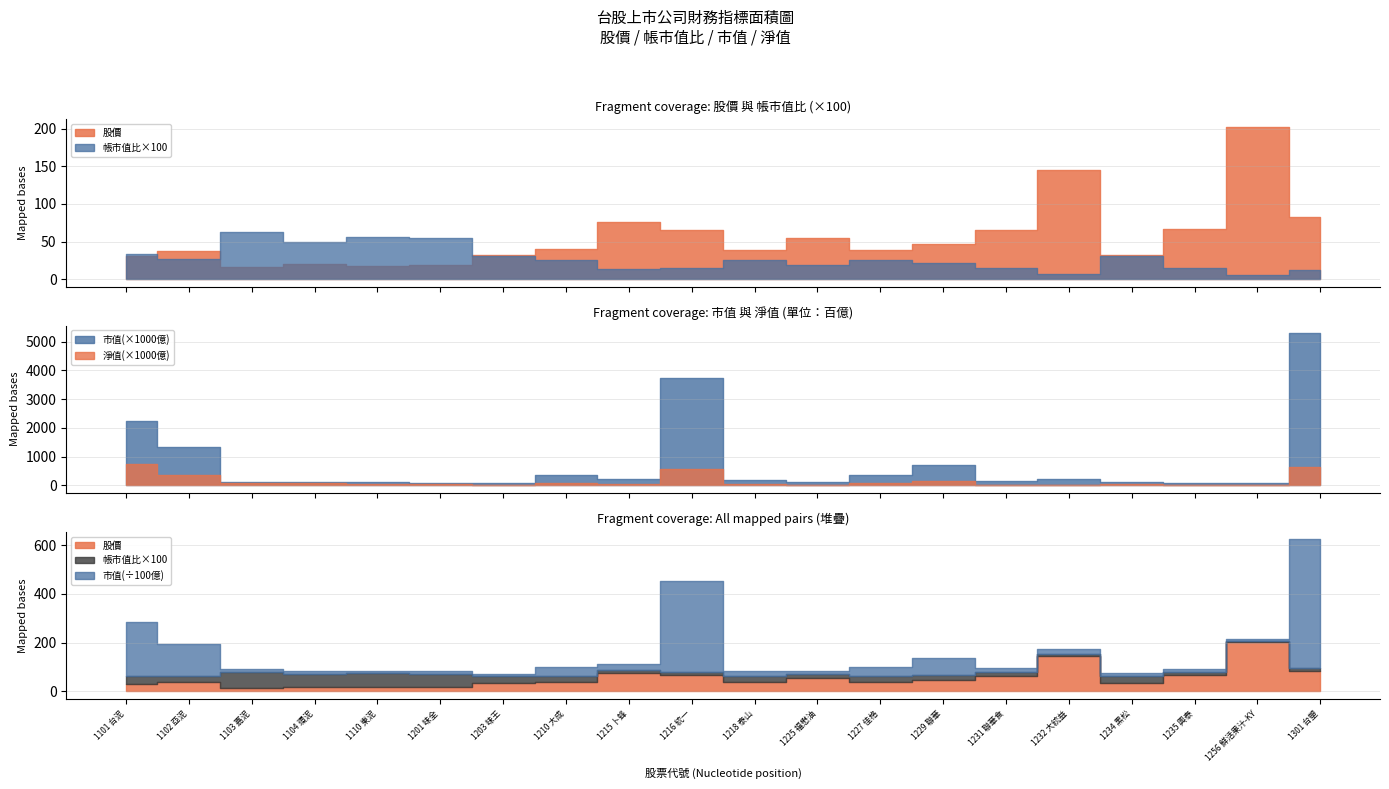

What is the label of the 13th point from the left?

1227 佳格